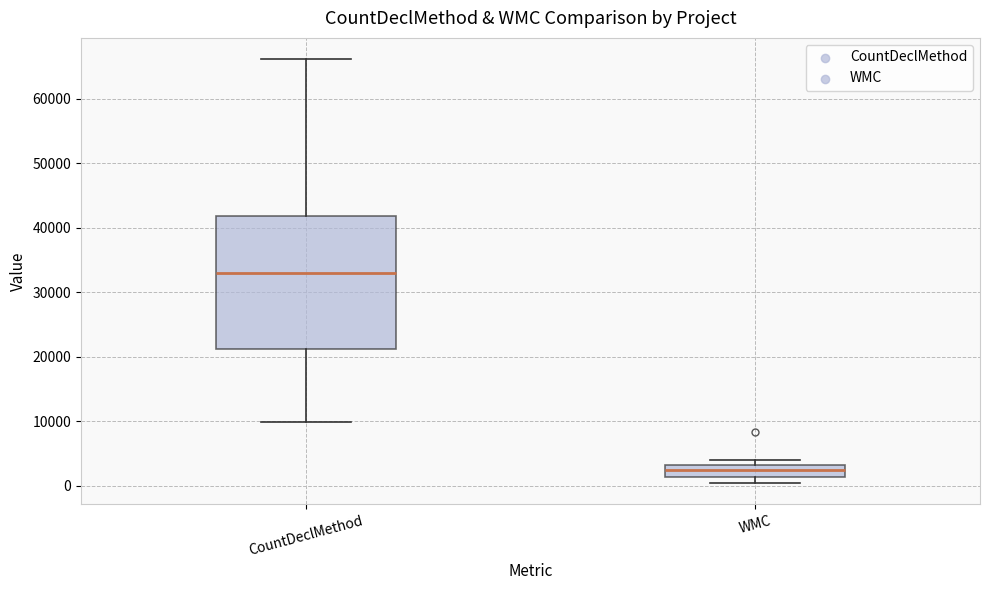

Comparing the boxes themselves (not the whiskers), which one is the tallest?

CountDeclMethod